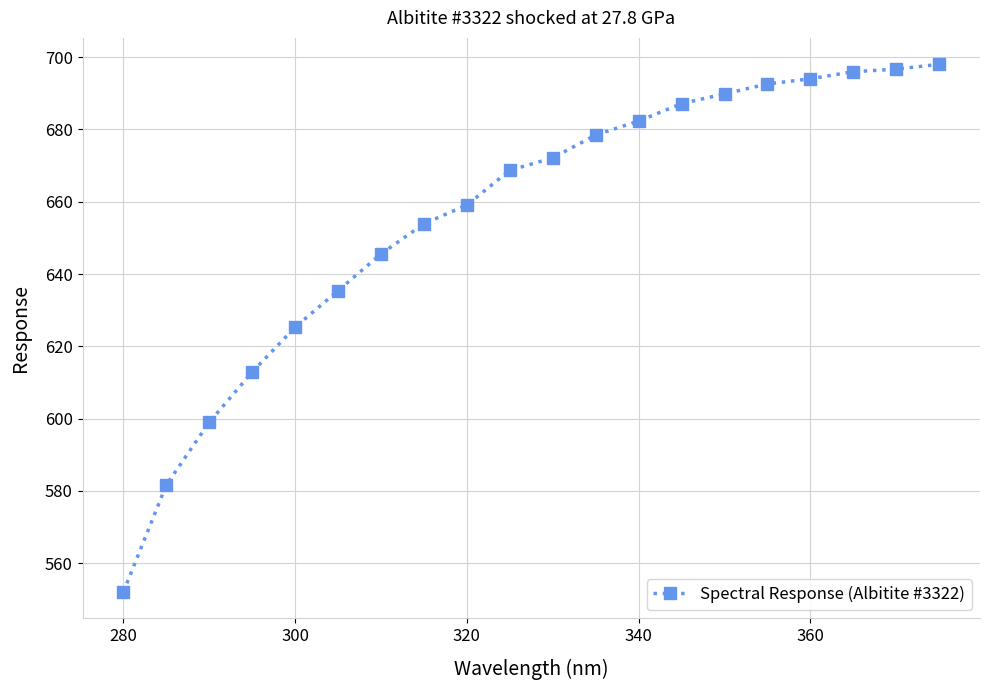

True or false: the data has more than 2 interior local peaks.

False